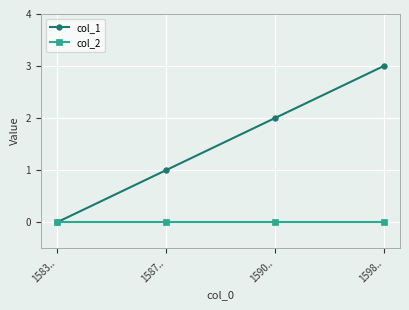

How many positive values does the col_1 series have?

3